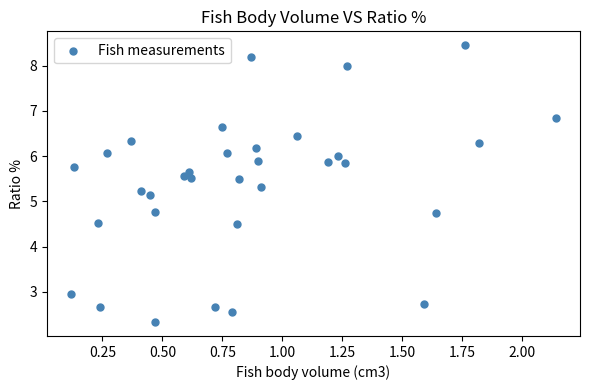

What is the range of X values (max minus min)?

2.0